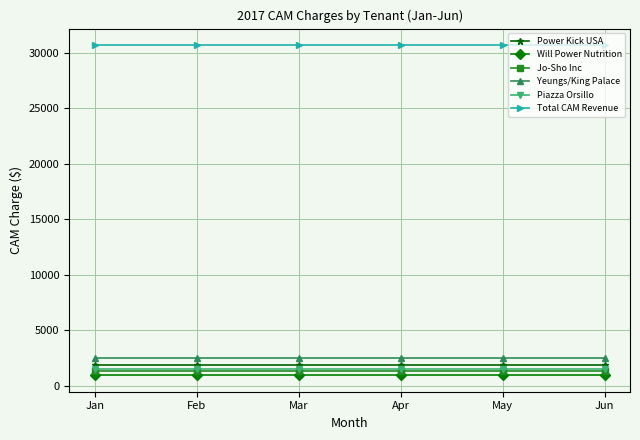

What is the value of the Yeungs/King Palace point at the 6th from the left?

2509.7